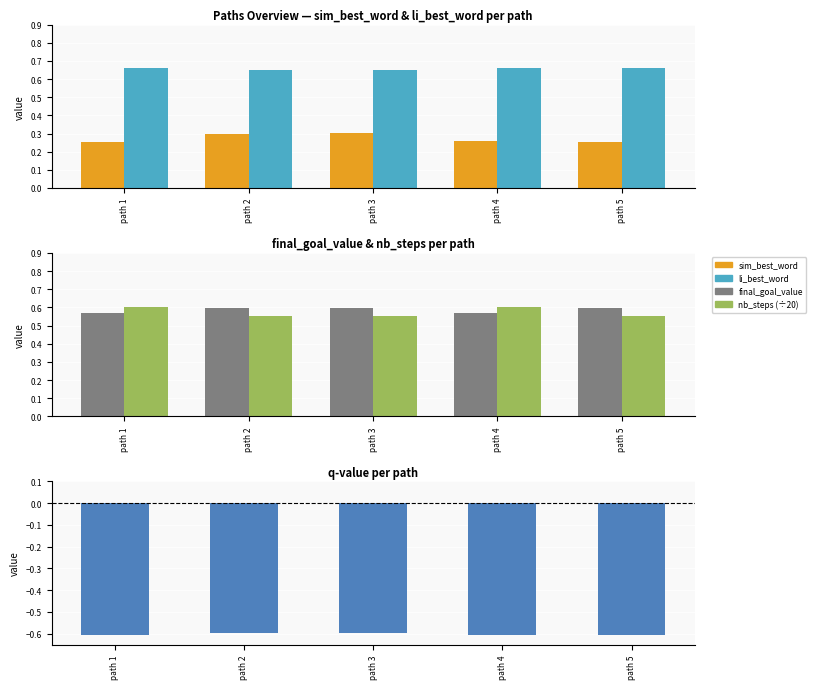

What is the value of the sim_best_word bar at the 4th from the left?

0.3